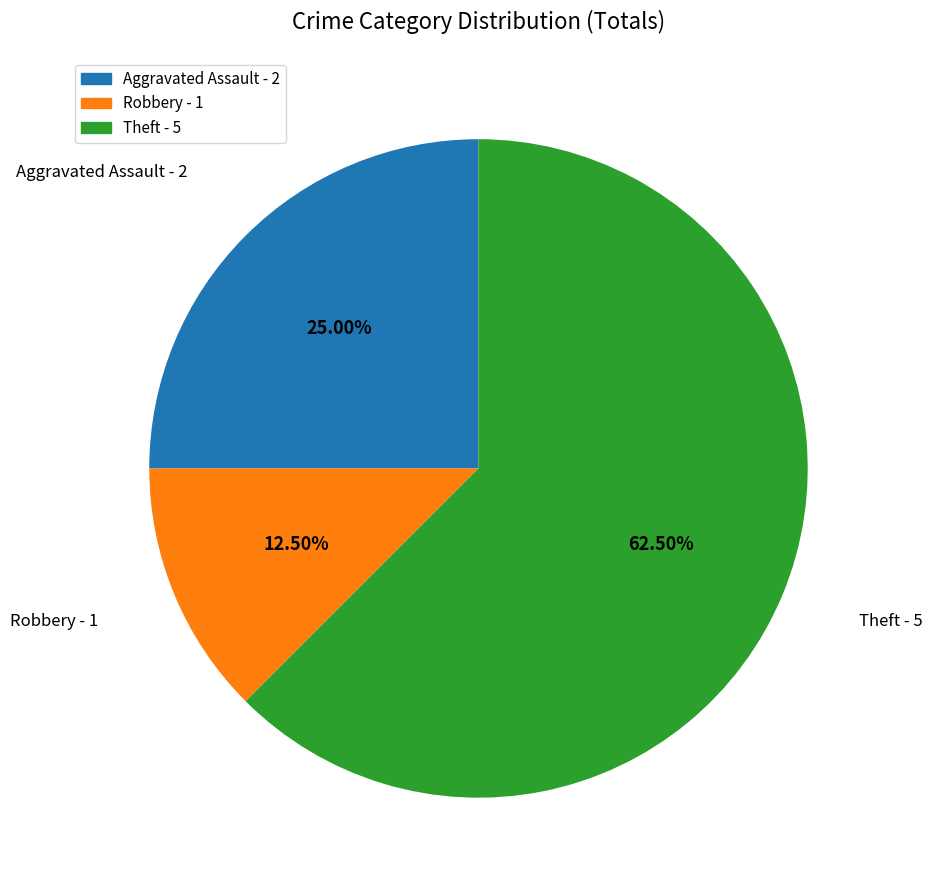

Do Theft and Aggravated Assault together represent more than half of the pie?

Yes